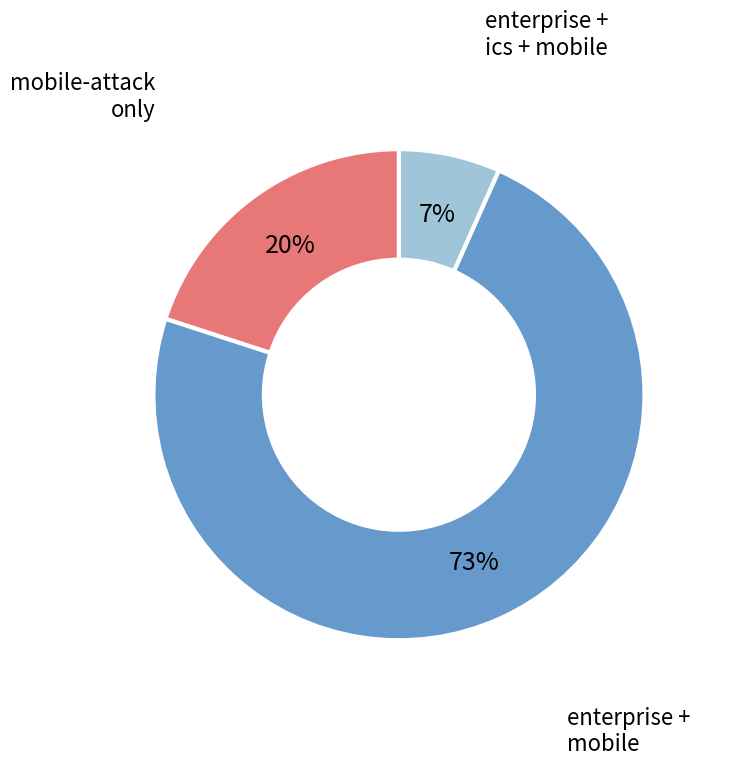

How many slices are in this pie chart?

3